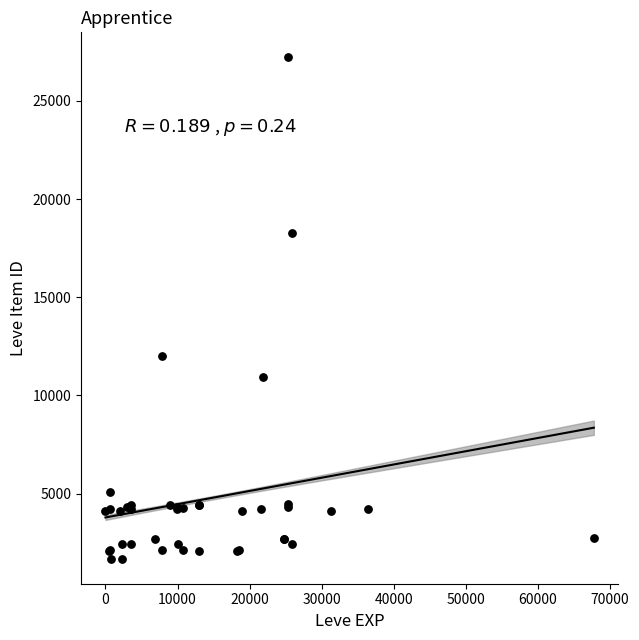

What Y value in the scatter plot is closest to 14448?

12018